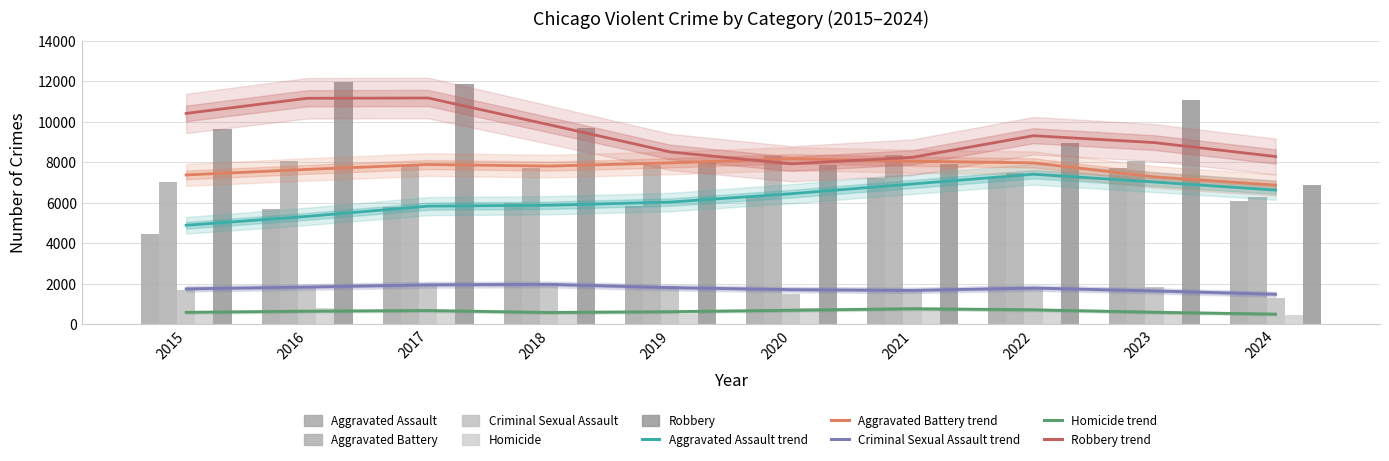

Which series changed the most between 2015 and 2023?

Aggravated Assault